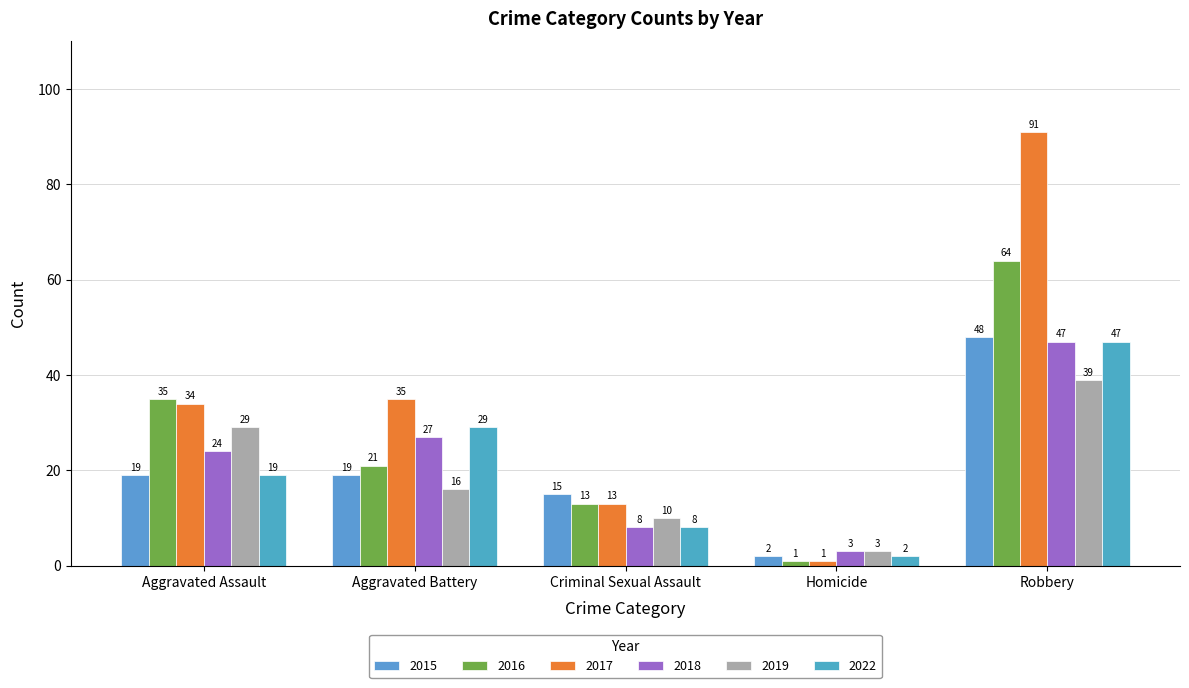

What is the difference between the maximum and minimum values in the 2019 series?

36